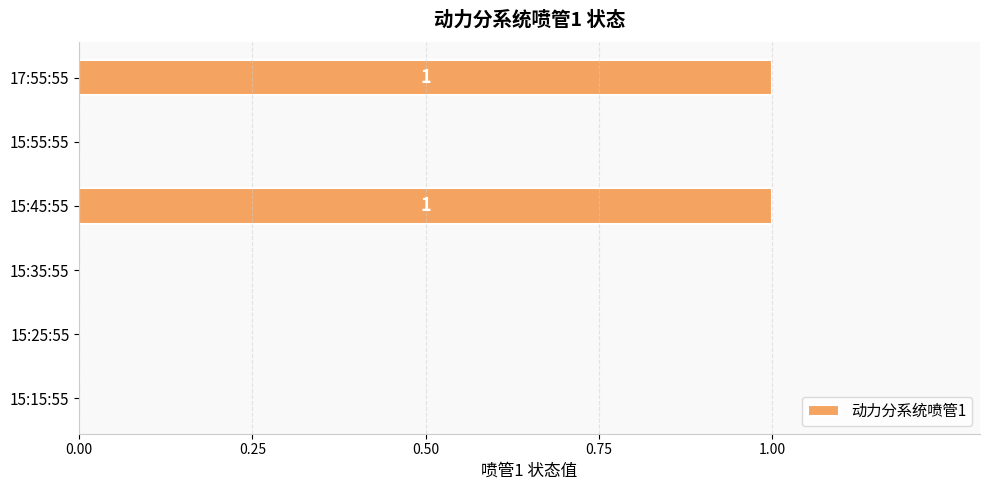

Reading bottom to top, extract all data points from this chart.

15:15:55=0	15:25:55=0	15:35:55=0	15:45:55=1	15:55:55=0	17:55:55=1